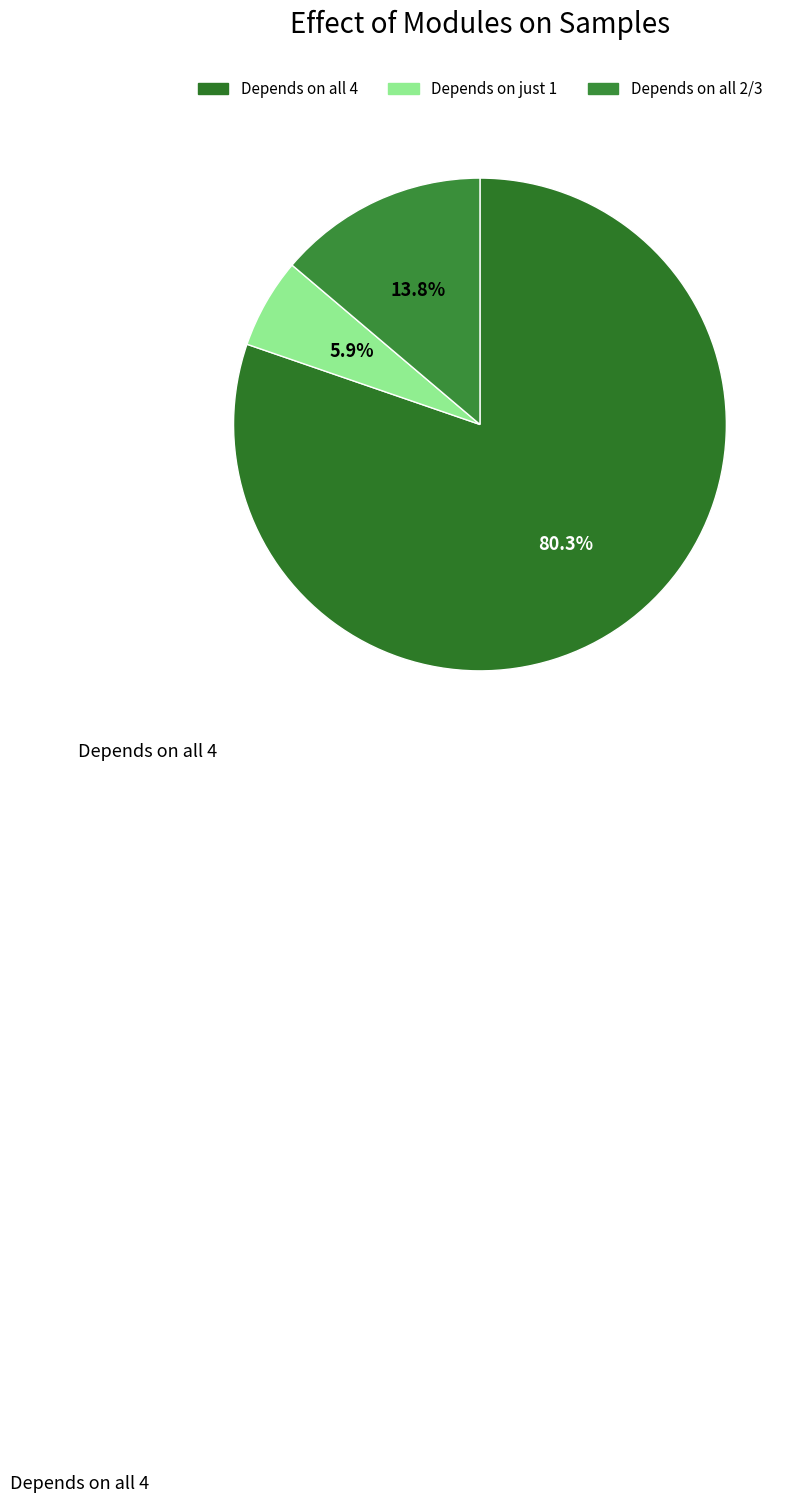

How many slices are in this pie chart?

3